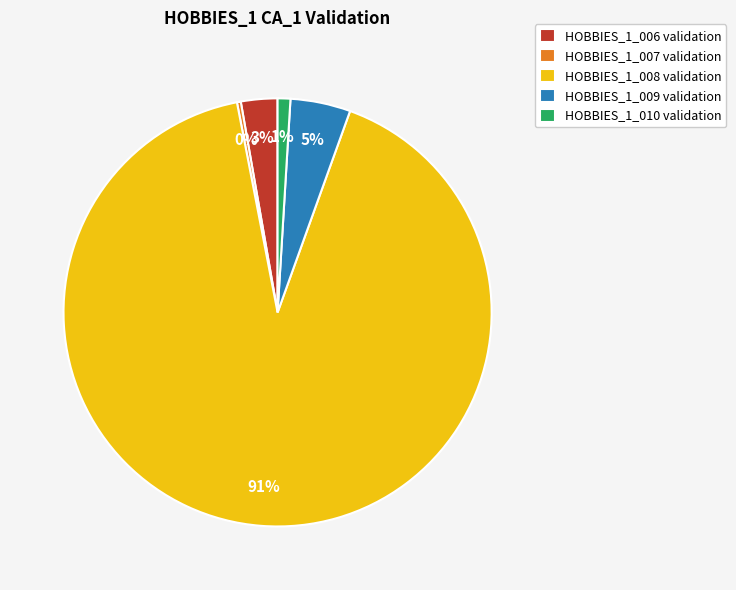

Between HOBBIES_1_007 validation and HOBBIES_1_008 validation, which is larger?

HOBBIES_1_008 validation